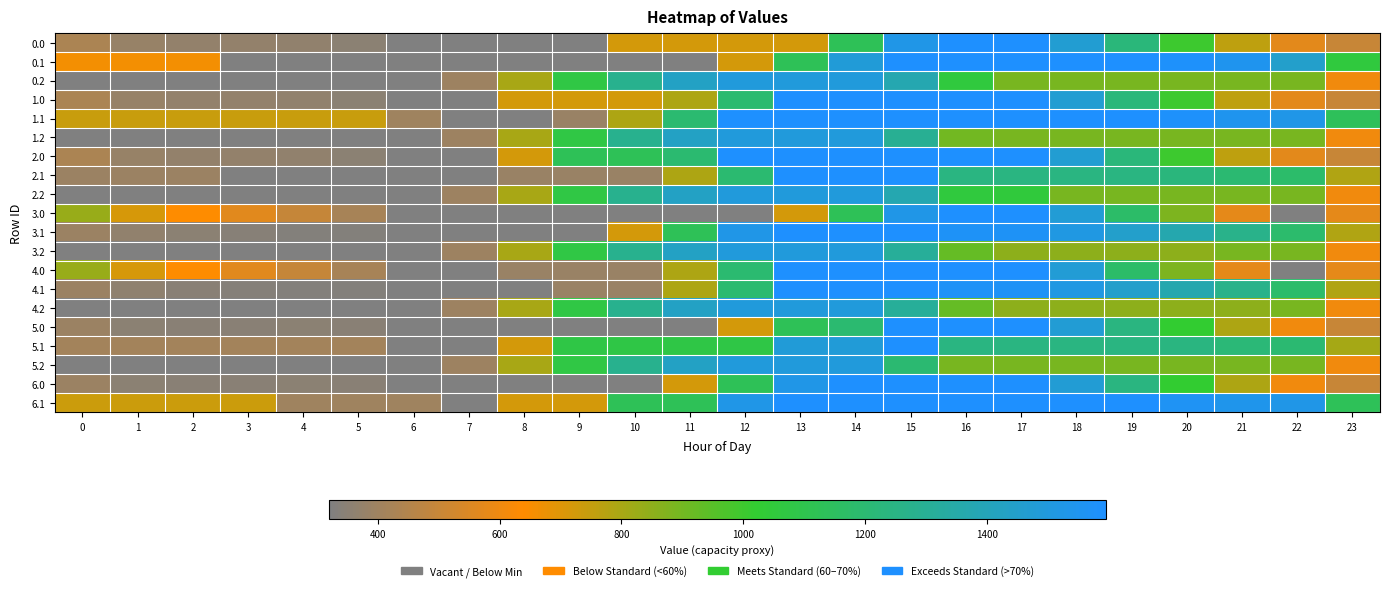

At which category does the chart reach its minimum across all series?

6